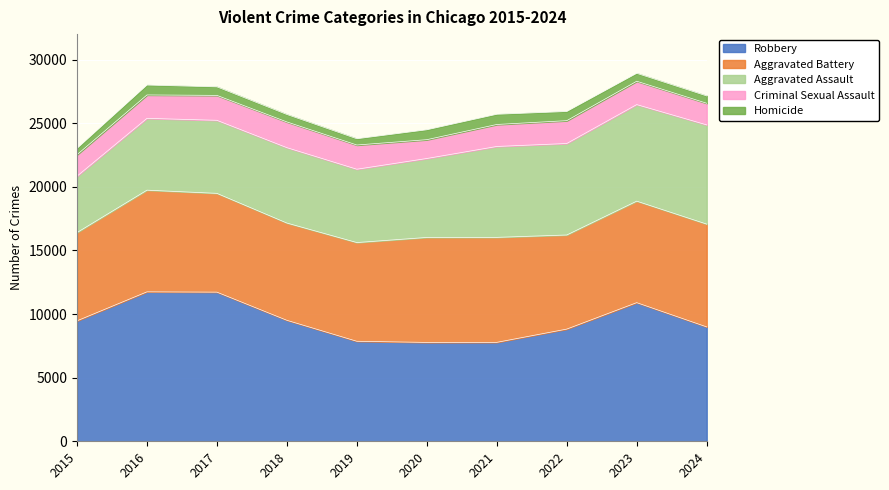

Is the value of Aggravated Battery at 2023 greater than the value of Robbery at 2019?

Yes